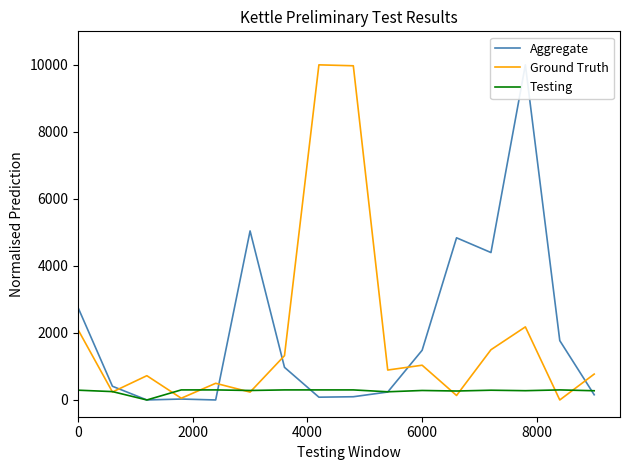

What are all the series names shown in the legend?

Aggregate, Ground Truth, Testing